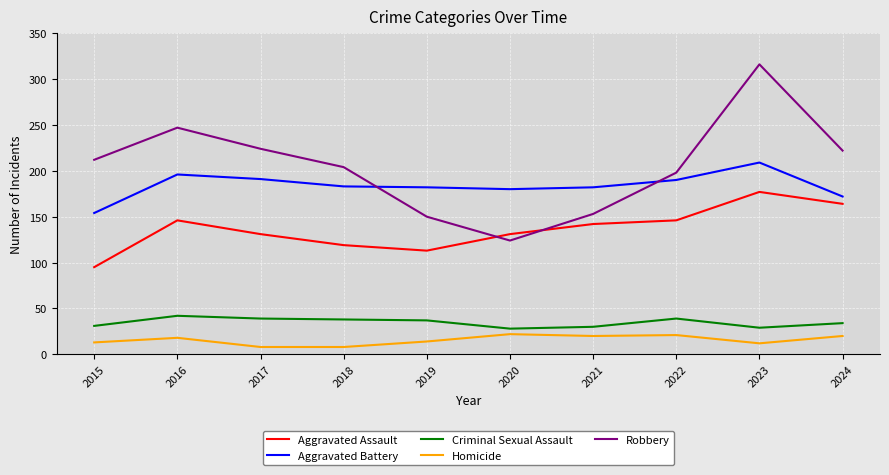

True or false: Aggravated Assault has more than 0 points higher than both neighbors.

True